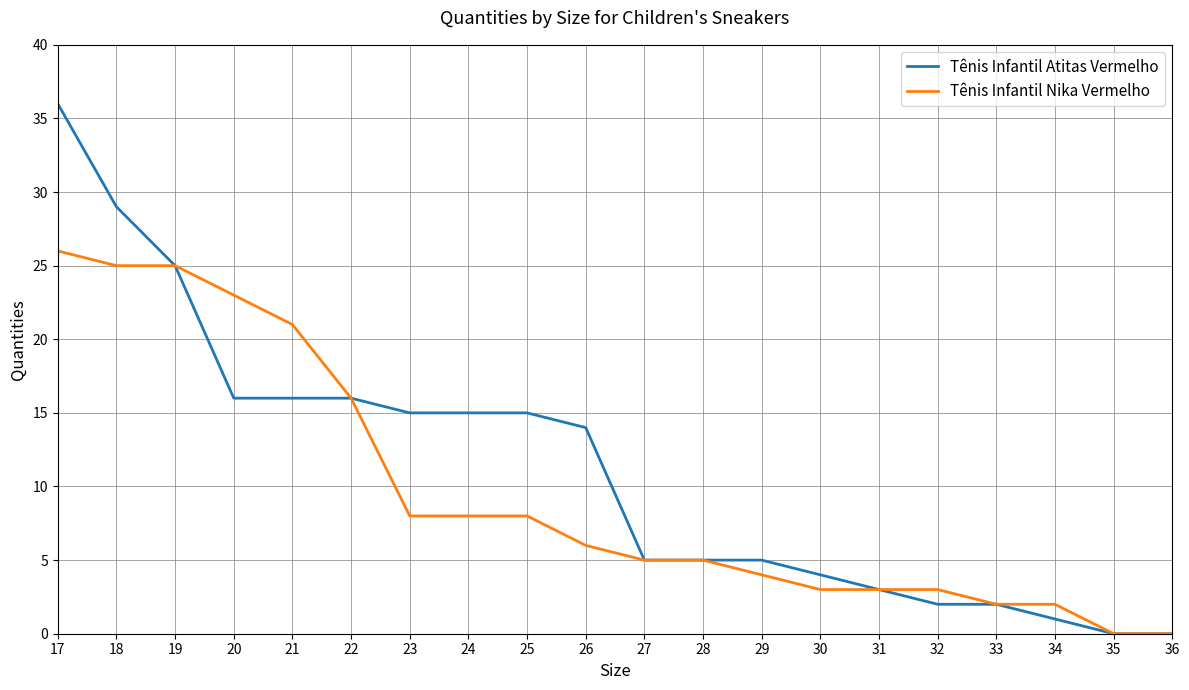

List the series in order of their peak value, highest first.

Tênis Infantil Atitas Vermelho, Tênis Infantil Nika Vermelho